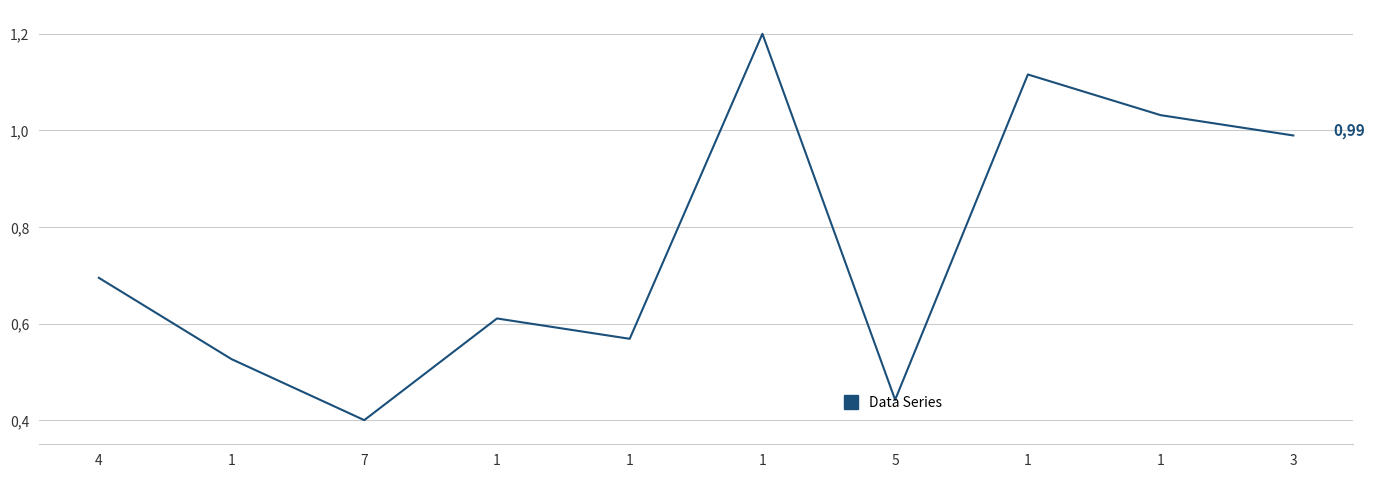

Is this an area chart (filled region under the line)?

No